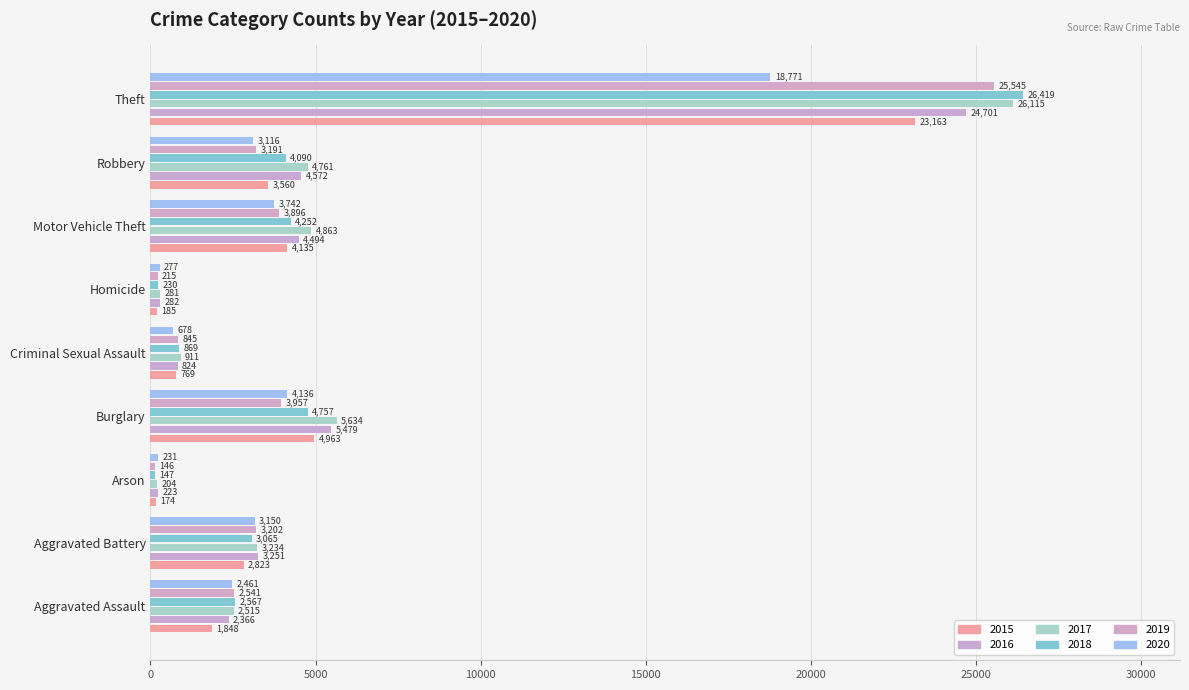

What is the sum of the 2020 values at Aggravated Battery and Motor Vehicle Theft?

6892